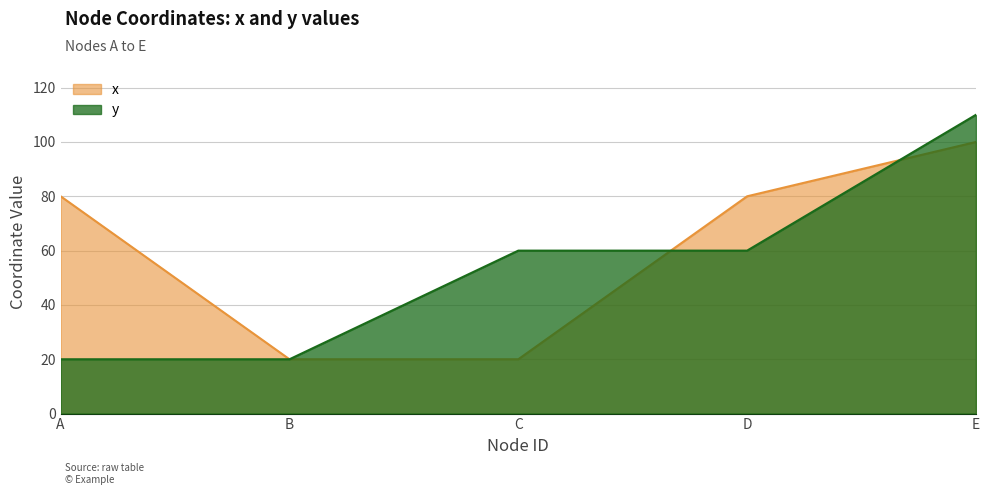

What is the sum of the x values at B and E?

120